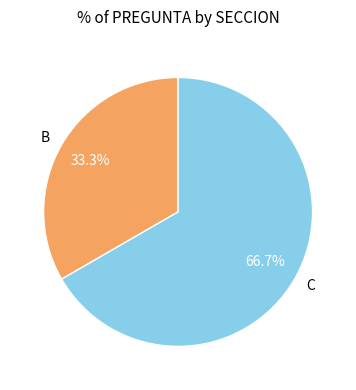

To the nearest percent, what percentage of the pie is C?

67%